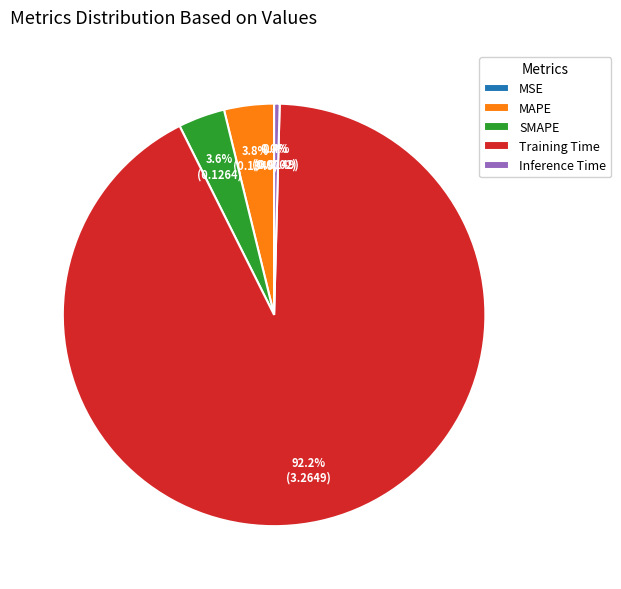

Which slice is the largest?

Training Time